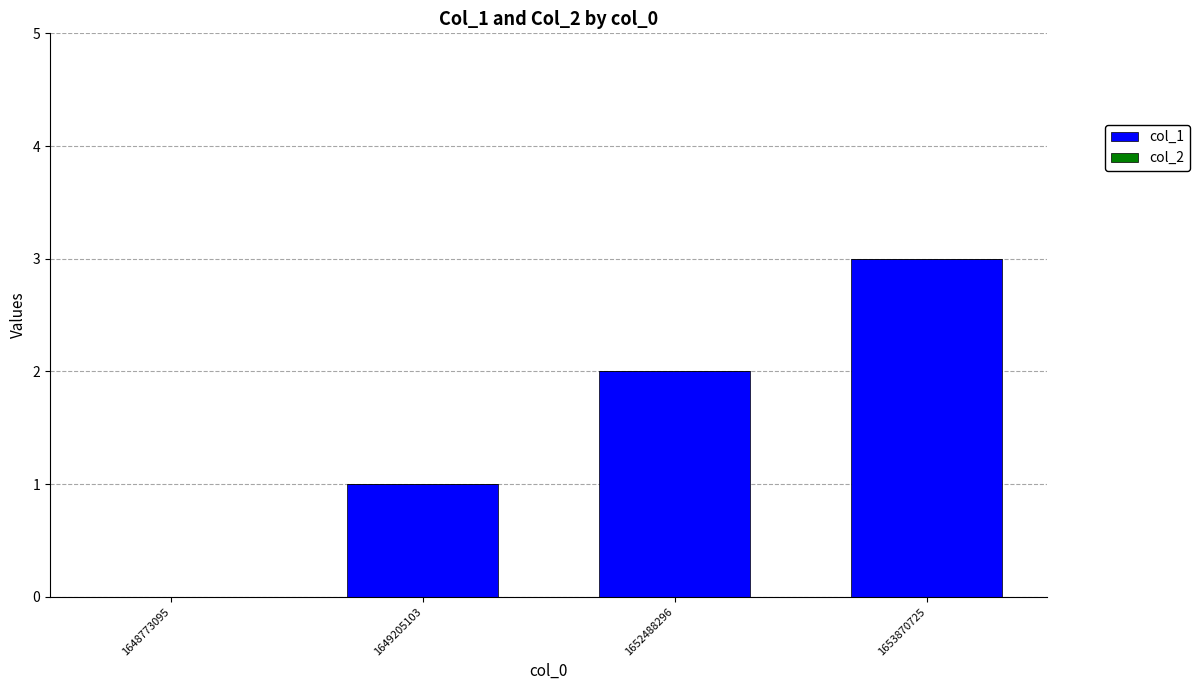

Which has a higher value, 1648773095 or 1652488296?

1652488296